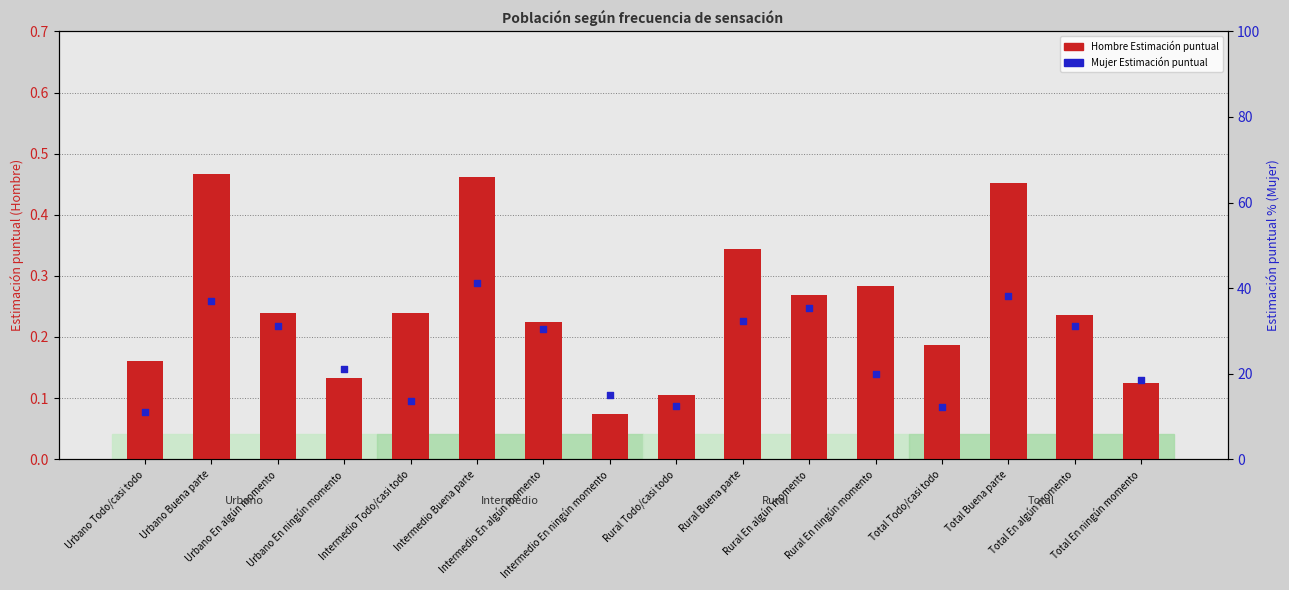

Is the value of Mujer Estimación puntual at Intermedio Buena parte greater than the value of Hombre Estimación puntual at Intermedio Buena parte?

Yes